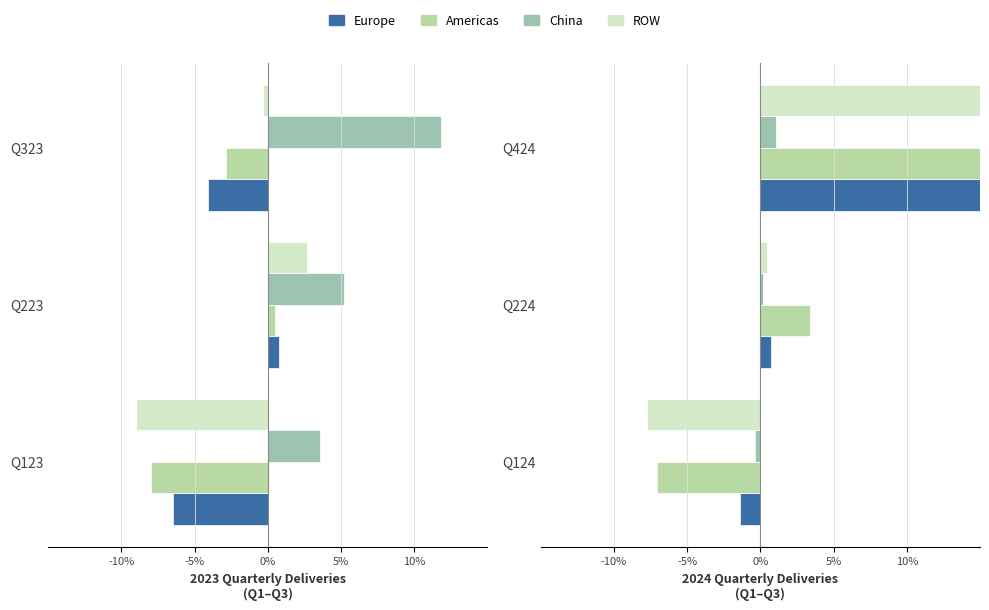

Which series changed the most between Q124 and Q224?

Americas